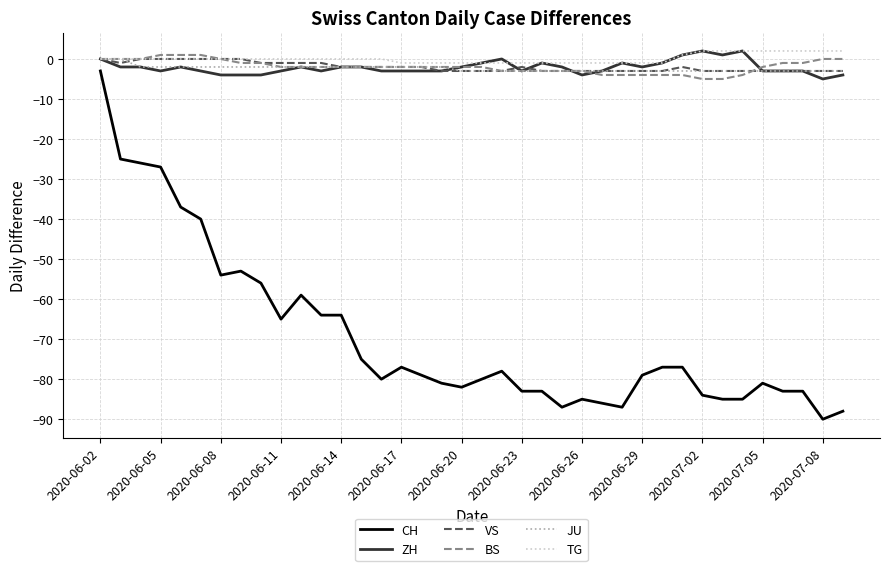

What is the minimum value shown in the chart?

-90